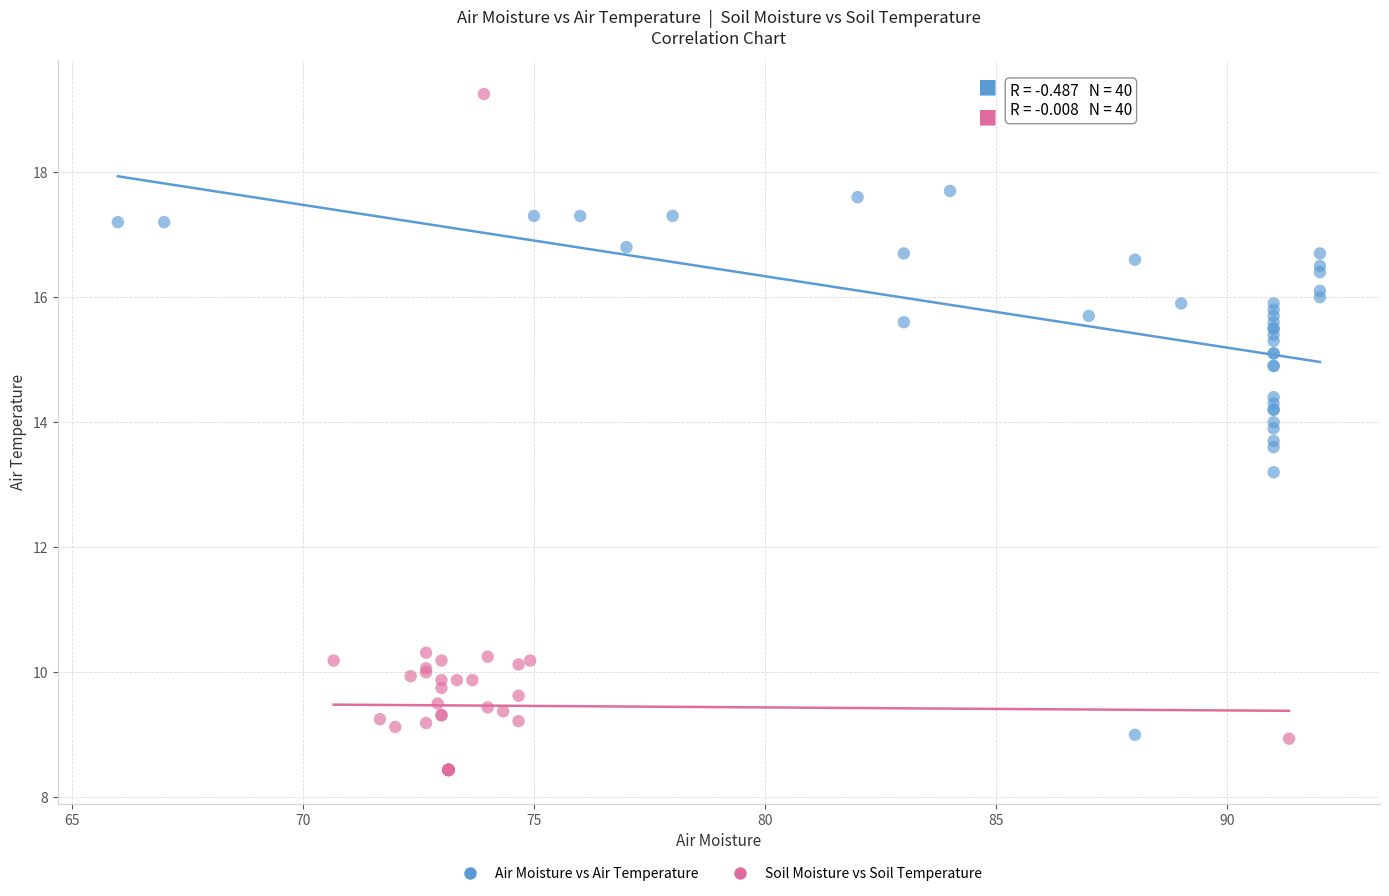

Which series has the largest Y range (max minus min)?

Soil Moisture vs Soil Temperature